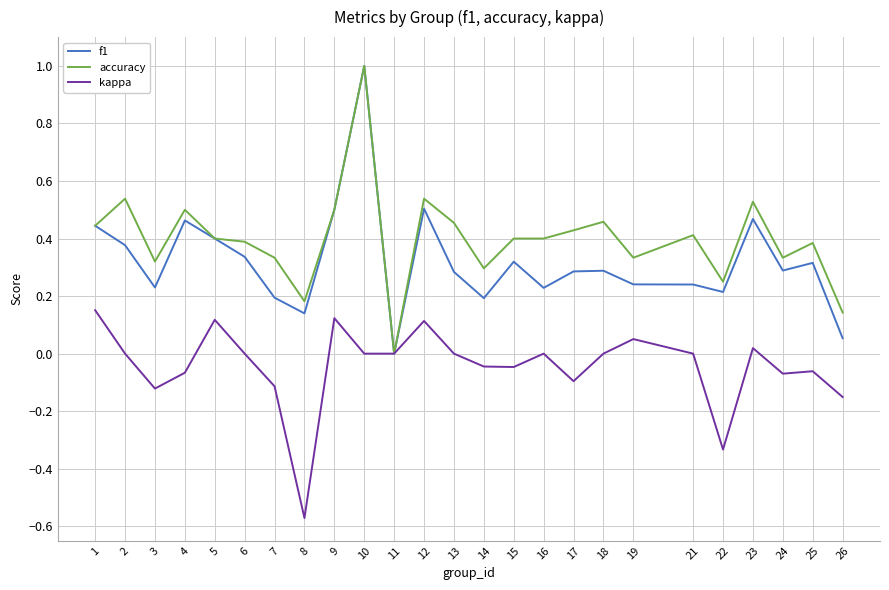

Rank the series by their average value, from lowest to highest.

kappa, f1, accuracy